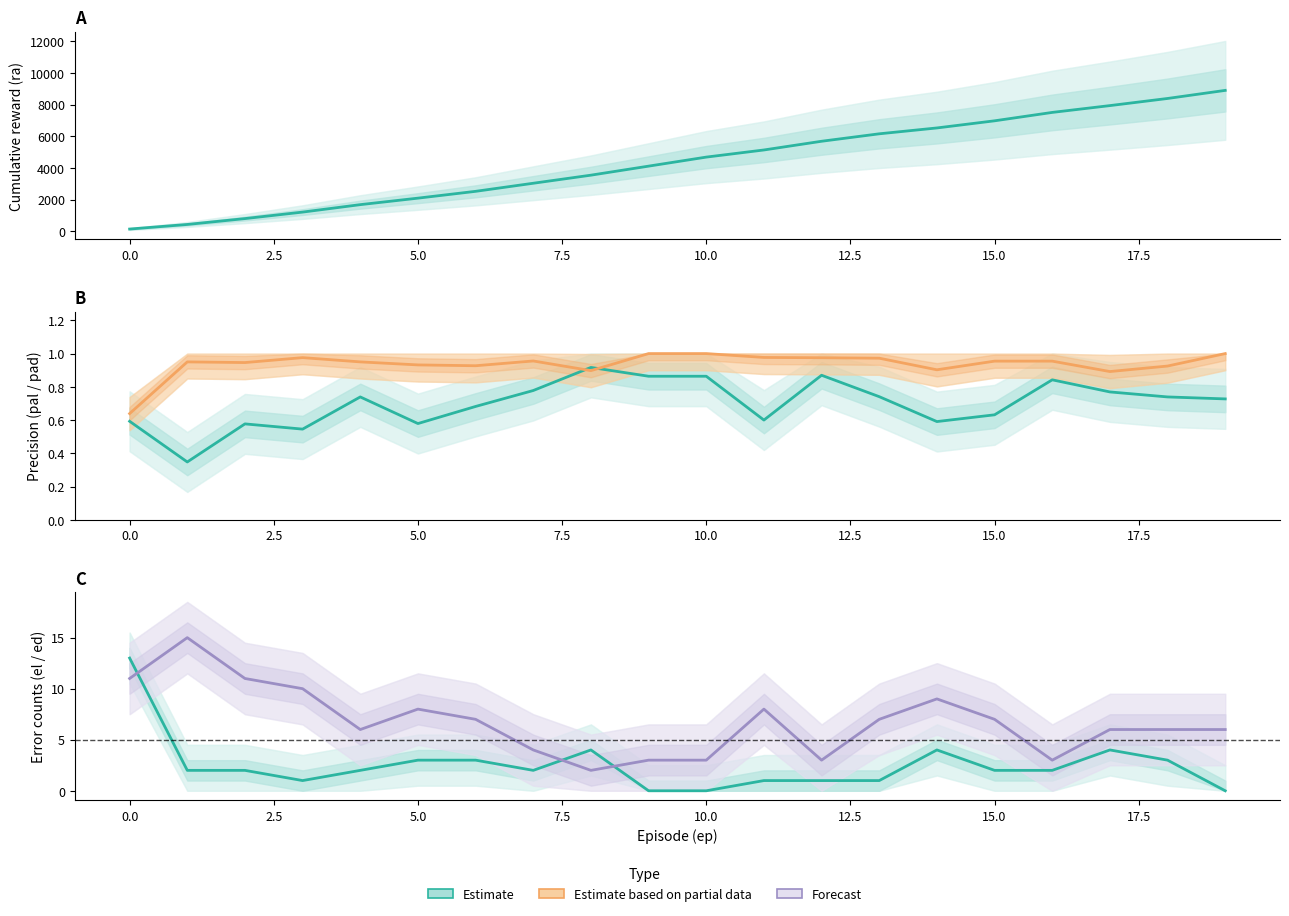

After their last crossing, which series has the higher values: el or pad?

pad